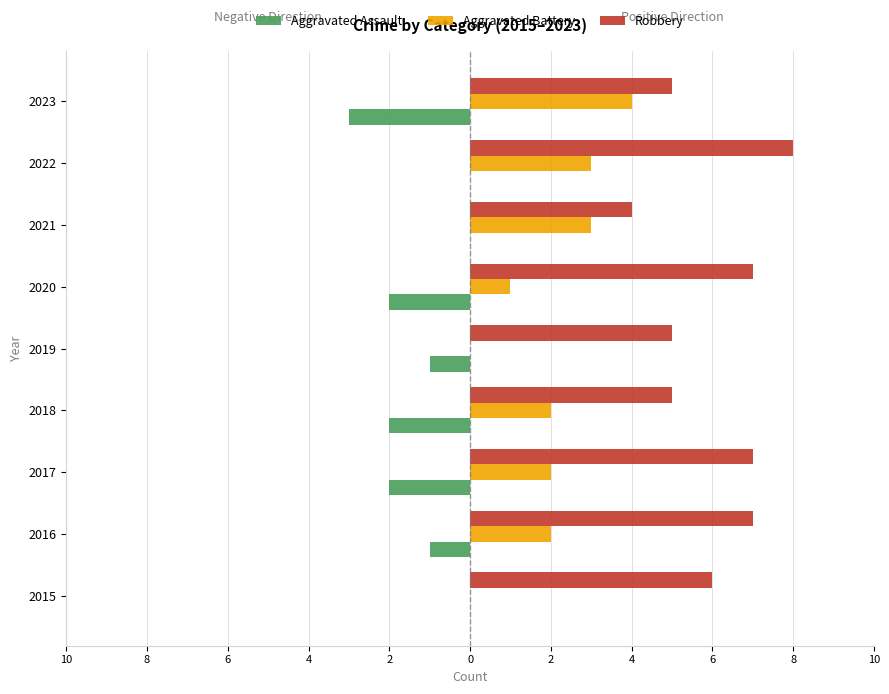

What are all the series names shown in the legend?

Aggravated Assault, Aggravated Battery, Robbery